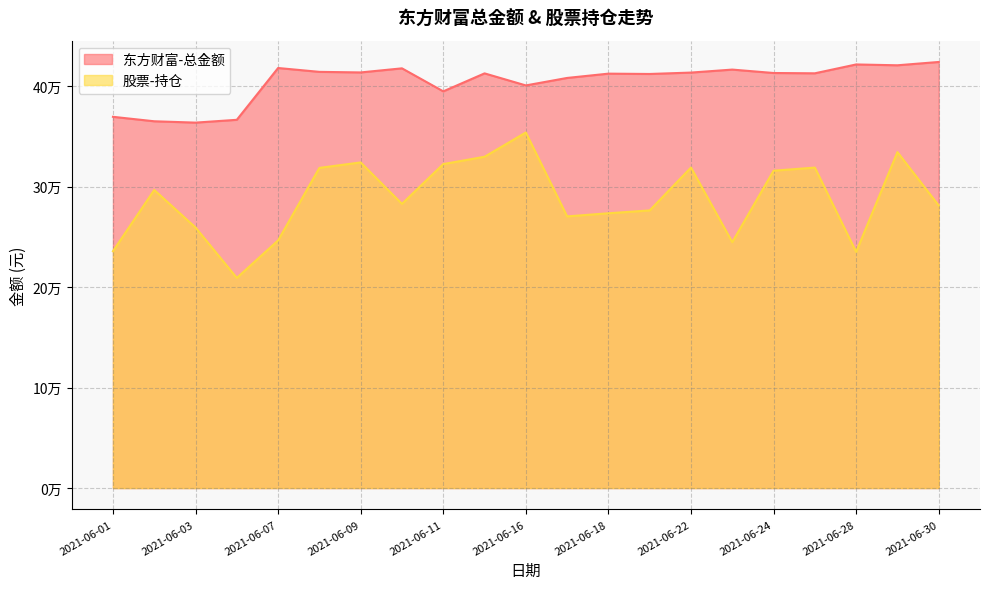

Where is the first local maximum for 股票-持仓?

2021-06-02